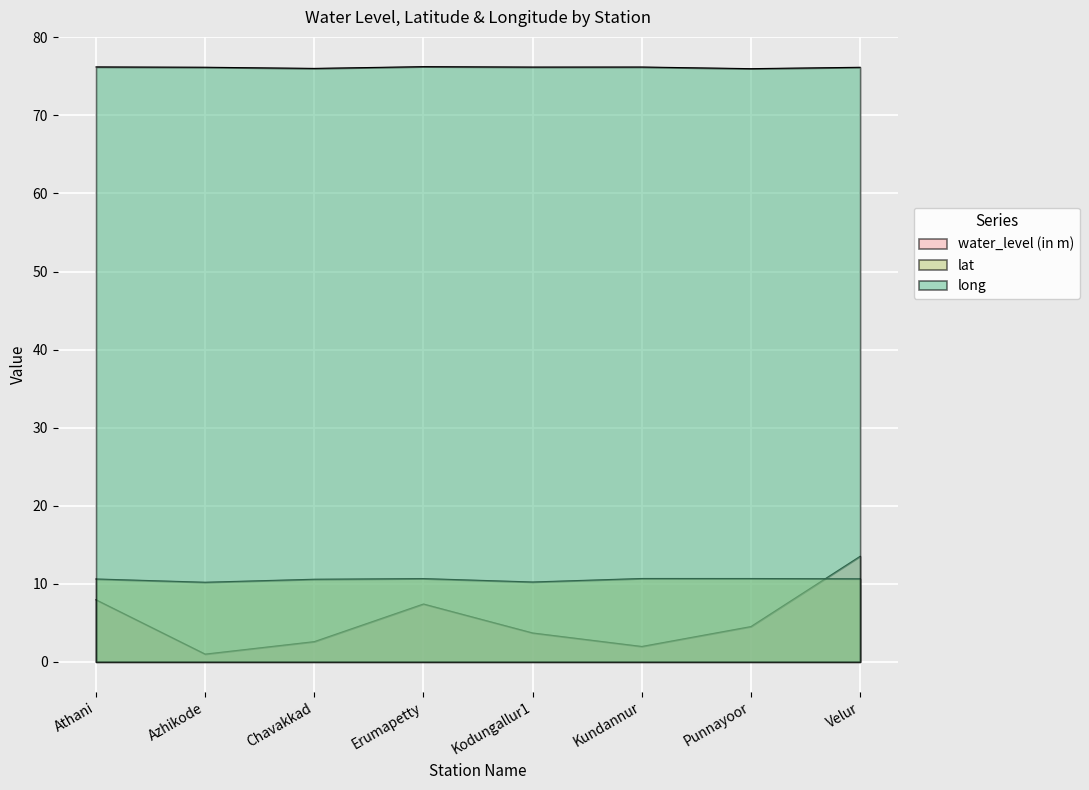

True or false: water_level (in m) and long cross at least once.

False